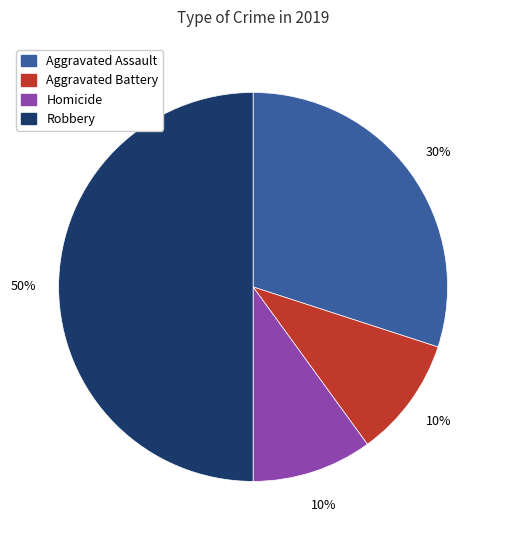

Which category has the biggest portion of the pie?

Robbery